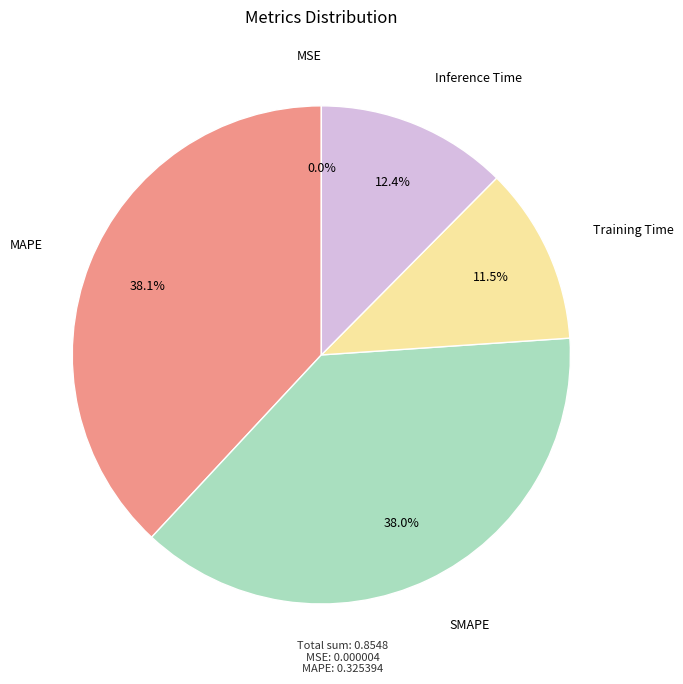

Is there any slice that represents more than half of the pie?

No